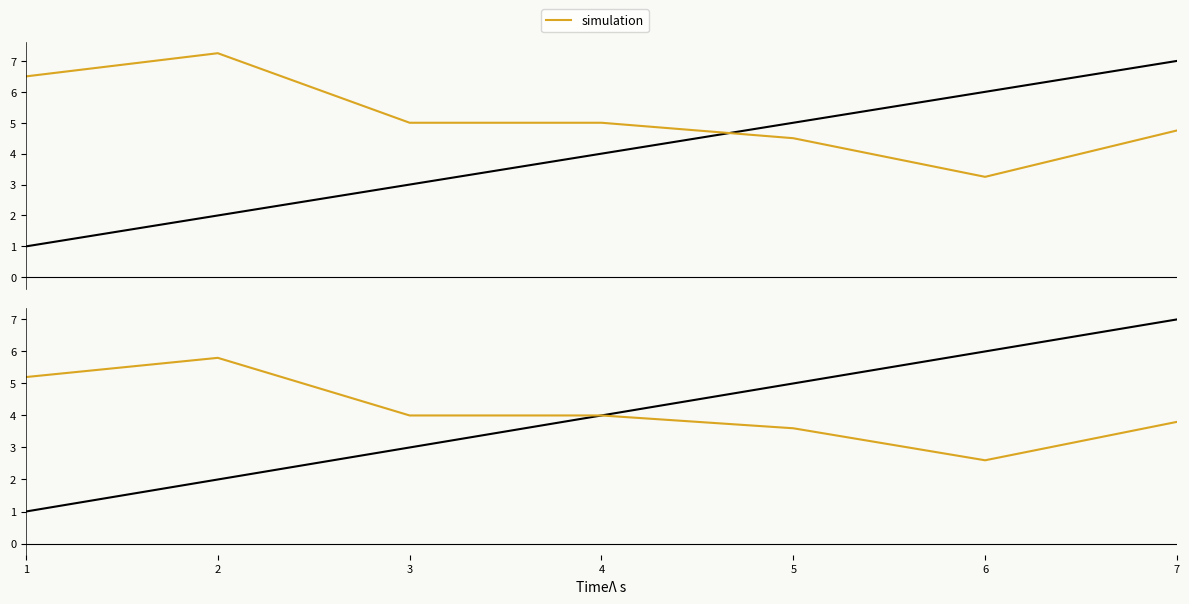

At which category does simulation reach its first local peak?

2